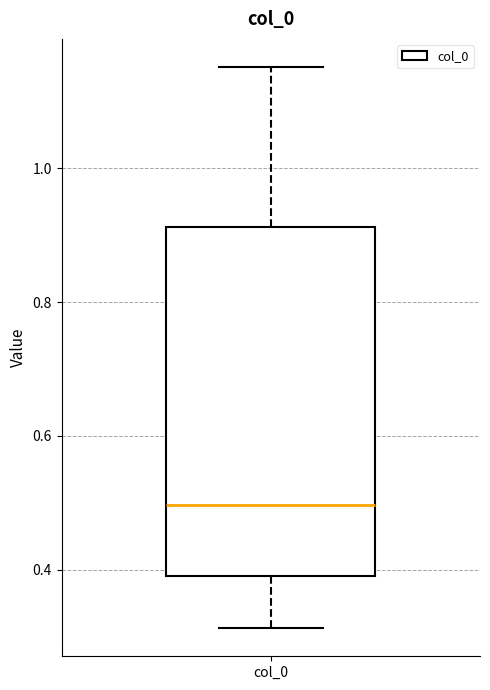

Read this box plot against the y-axis: the position of the median line, the range covered by the box, and the ends of both whiskers. The values are not printed on the chart, so give them approximately, as read against the axis.

median 0.50, box 0.40 to 0.92, whiskers 0.32 to 1.16